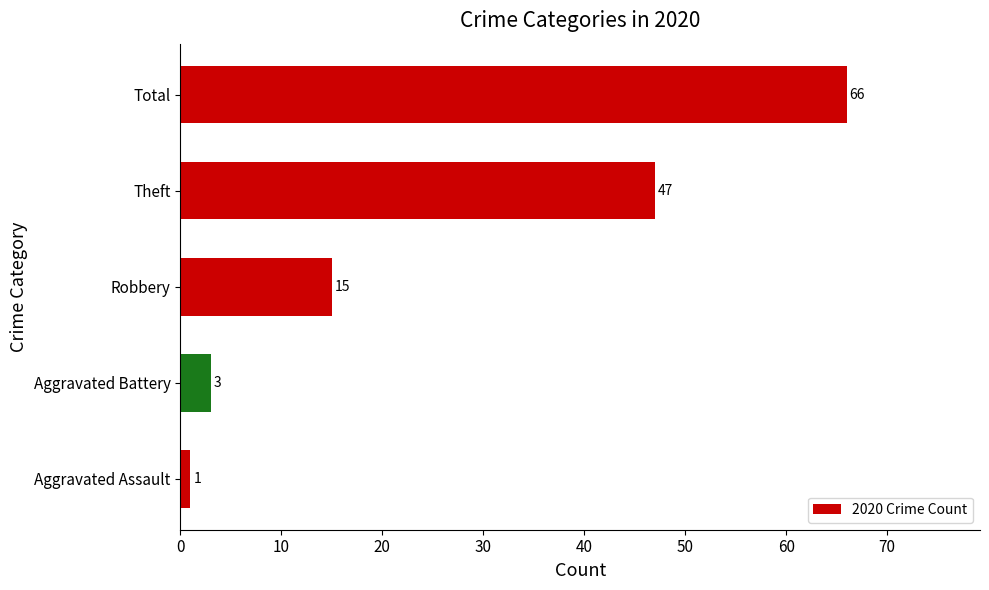

What is the minimum value shown in the chart?

1